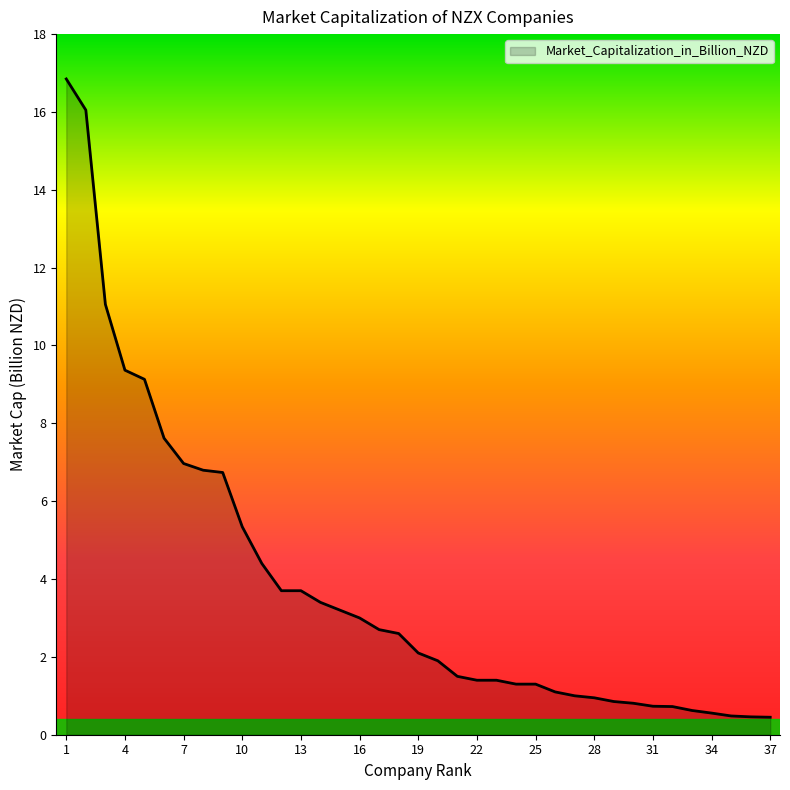

What is the greatest value displayed?

16.8